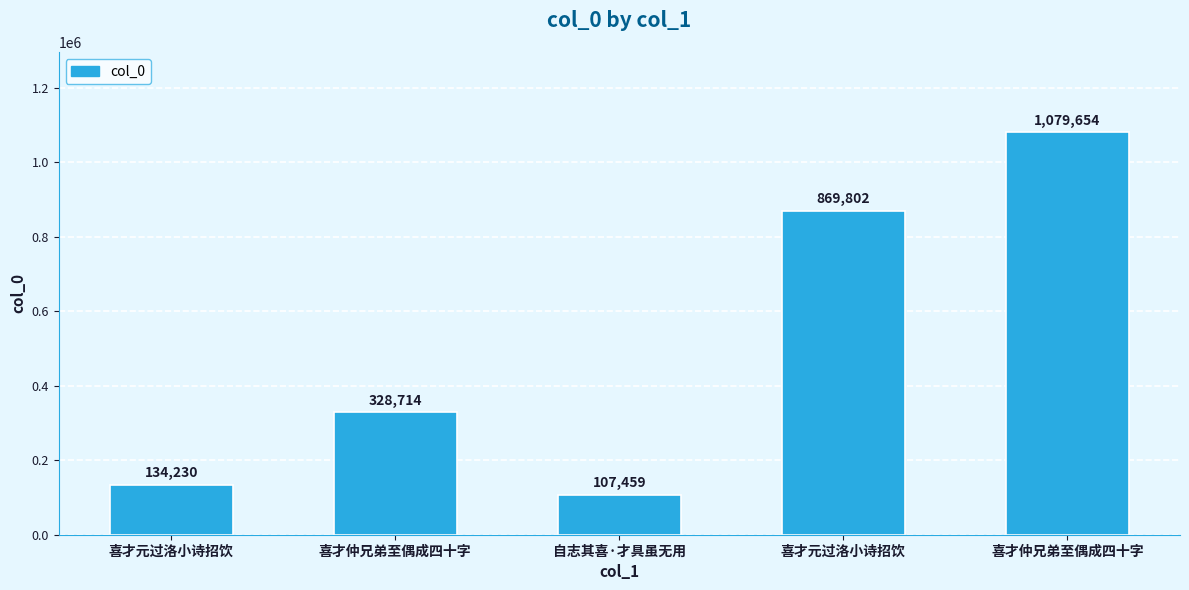

List the labels in order of value, smallest first.

自志其喜·才具虽无用, 喜才元过洛小诗招饮, 喜才仲兄弟至偶成四十字, 喜才元过洛小诗招饮, 喜才仲兄弟至偶成四十字